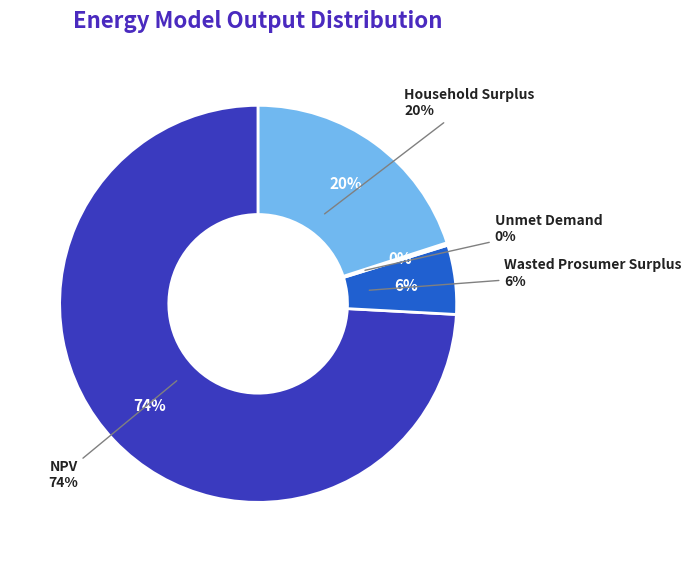

The Wasted Prosumer Surplus slice represents 1% of the pie. True or false?

False